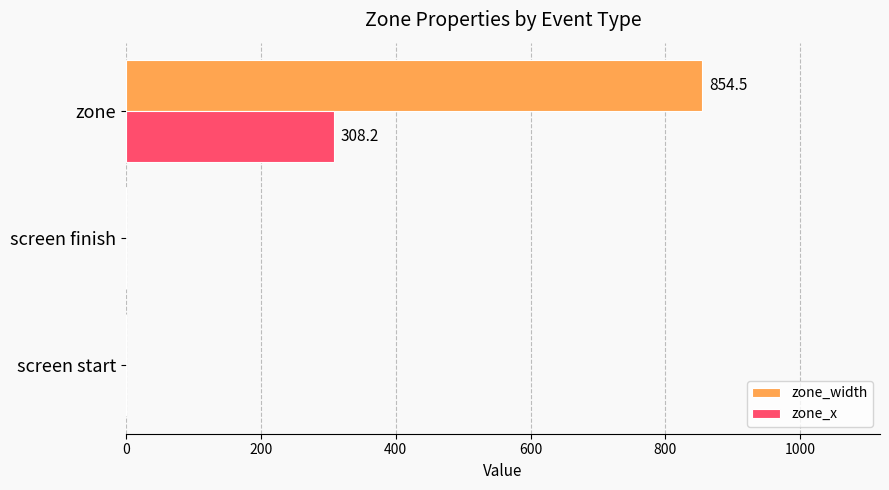

At which category is the sum across all series the highest?

zone